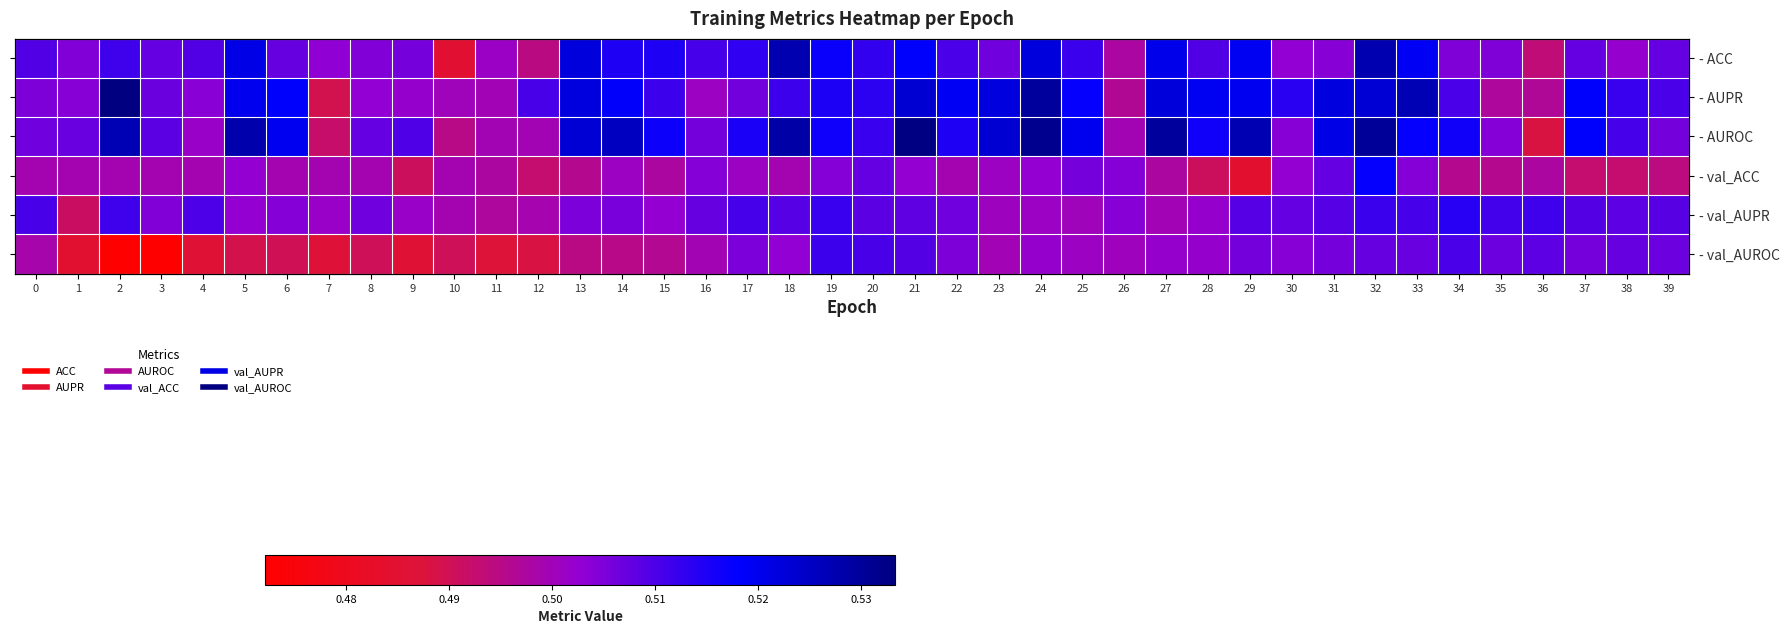

Which category has the lowest value in the - AUROC series?

36